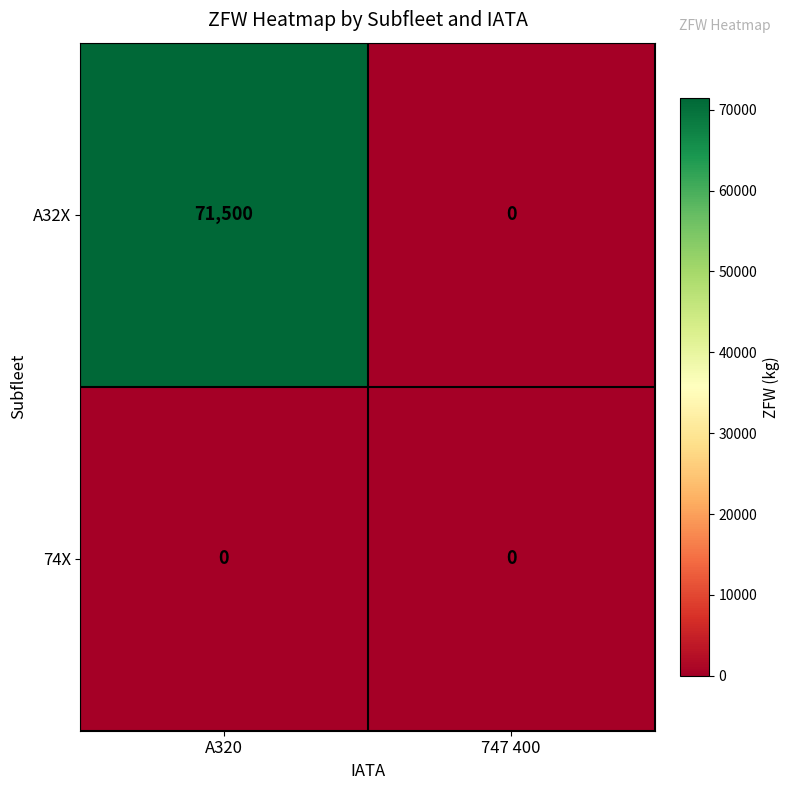

Reading left to right, what are all the values shown in this chart?

A32X: 71500	0
74X: 0	0